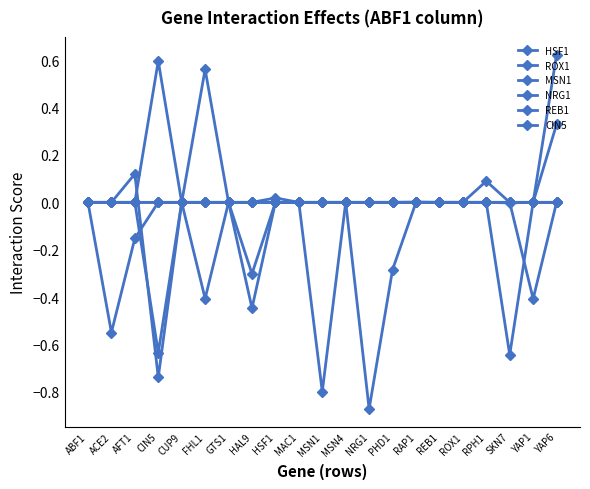

In NRG1, how many points are lower than both neighbors (excluding endpoints)?

2